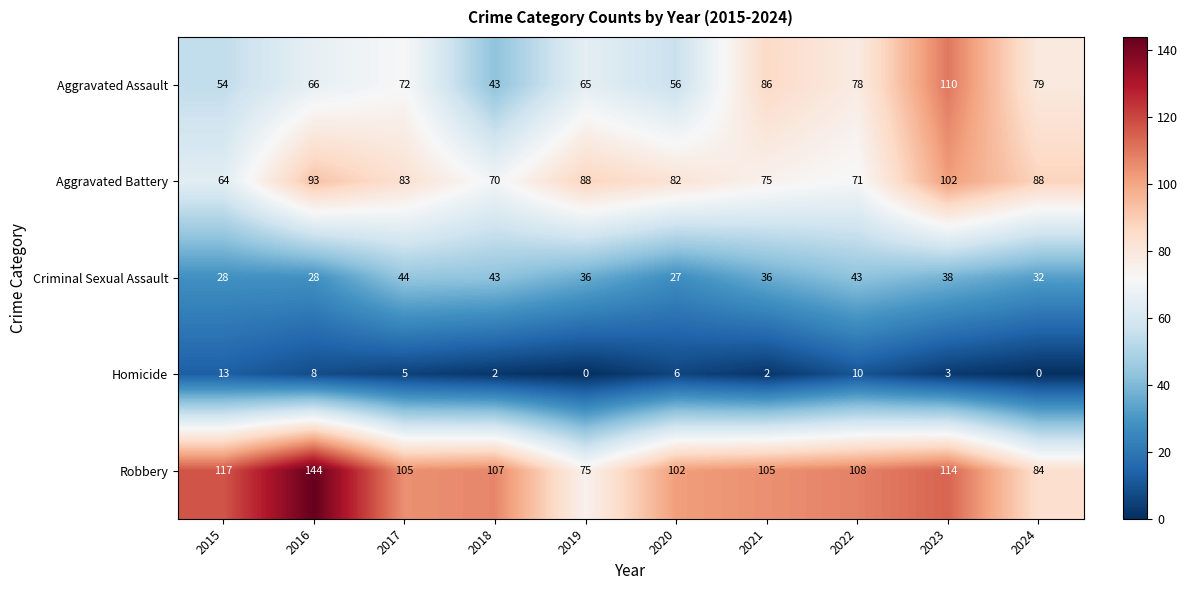

What is the difference between the maximum and second lowest values in the Aggravated Battery series?

32